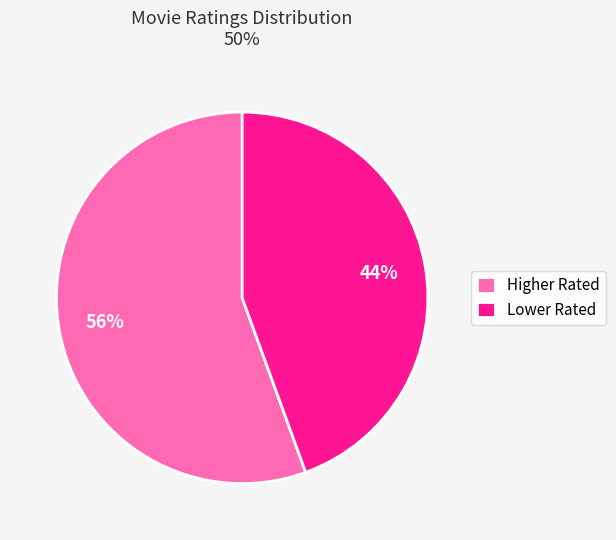

What is the ratio of the value at Higher Rated to the value at Lower Rated?

1.3